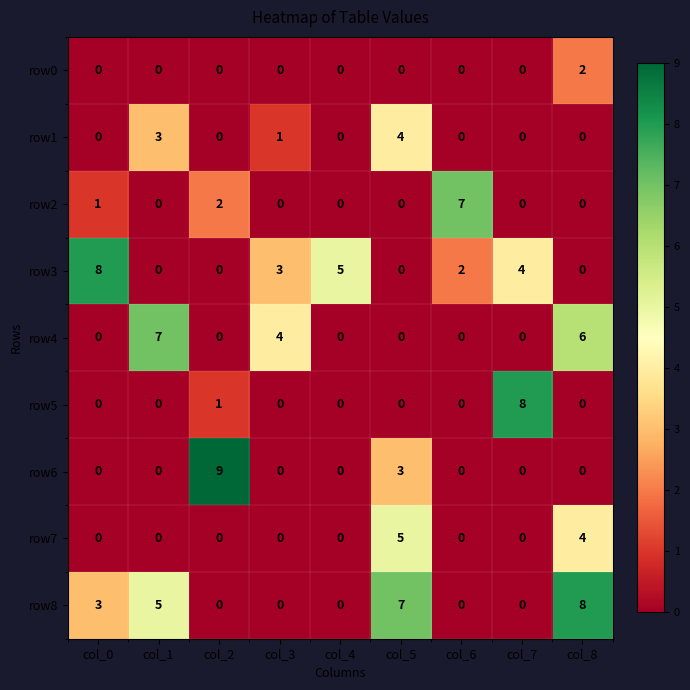

What is the difference between the maximum and second lowest values in the row7 series?

5